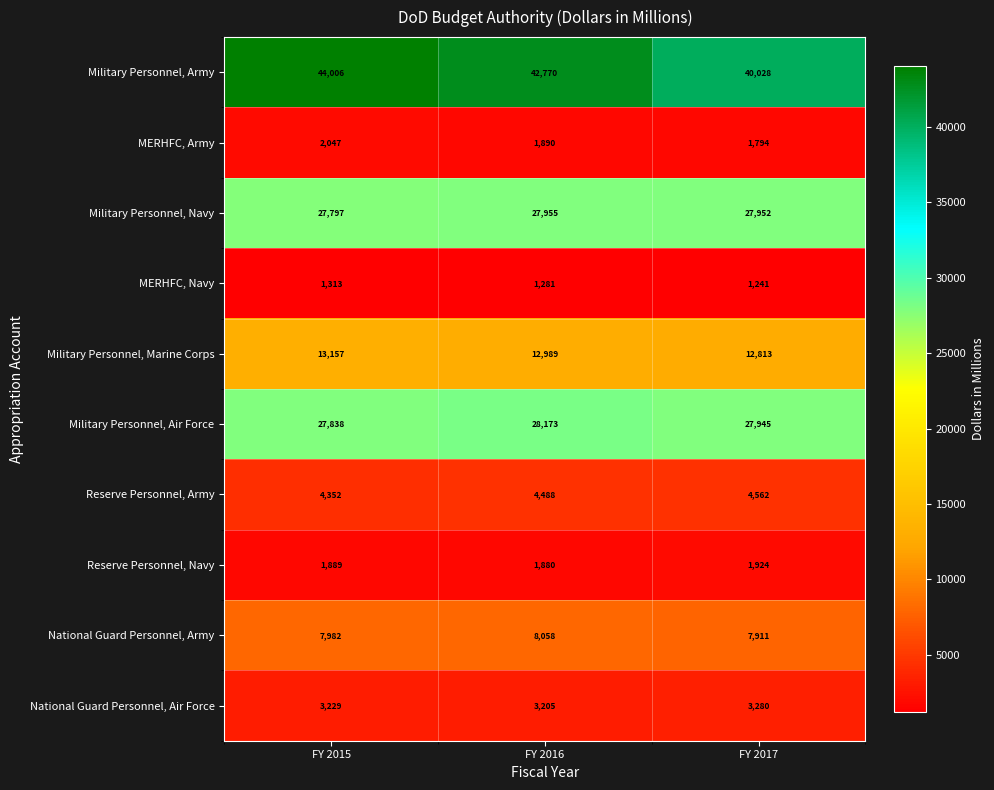

What is the sum of all Military Personnel, Navy values?

83704